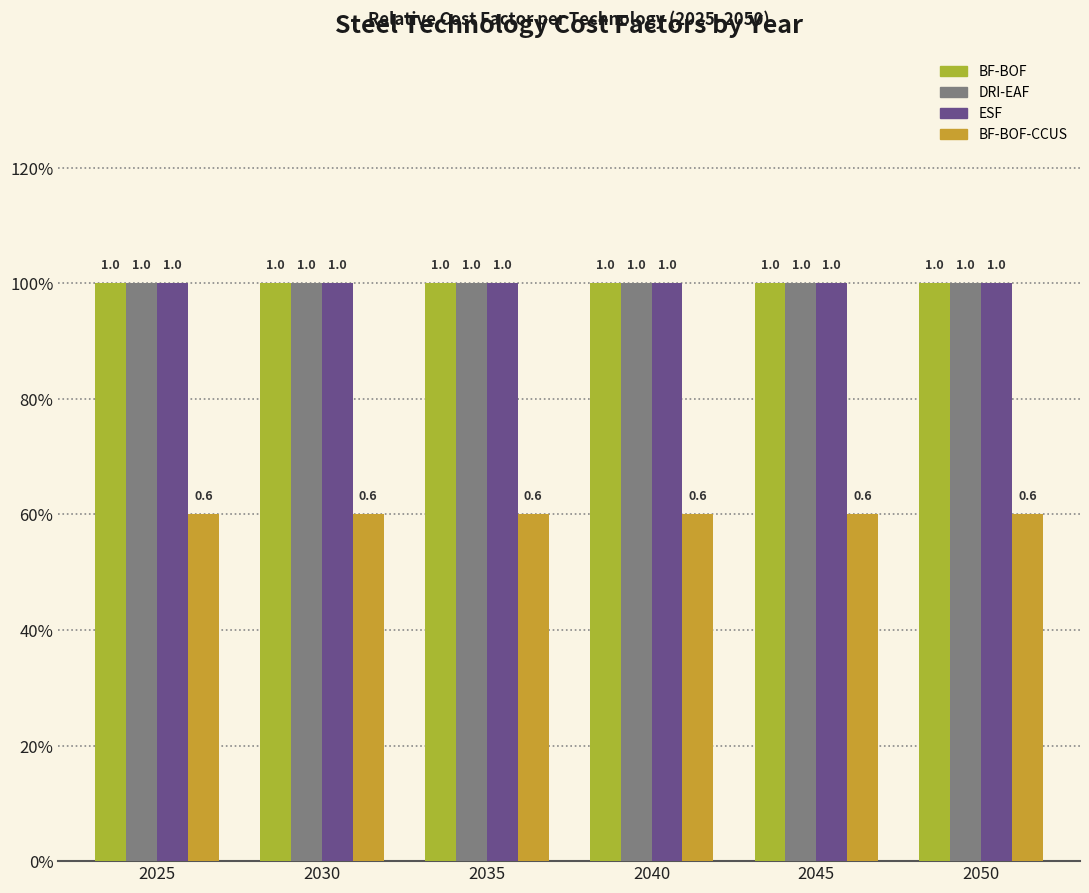

Are the bars horizontal?

No